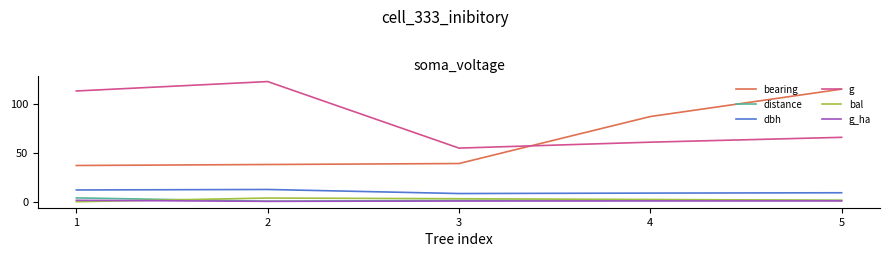

What is the greatest value displayed?

122.7